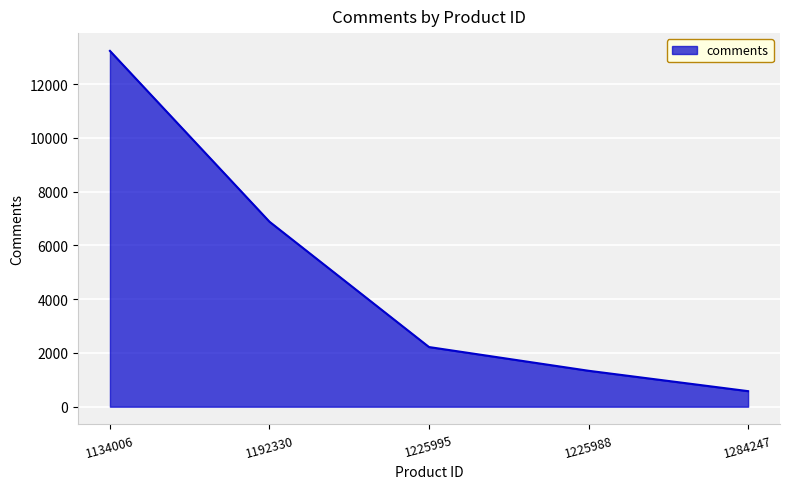

How many lines are shown in the chart?

1